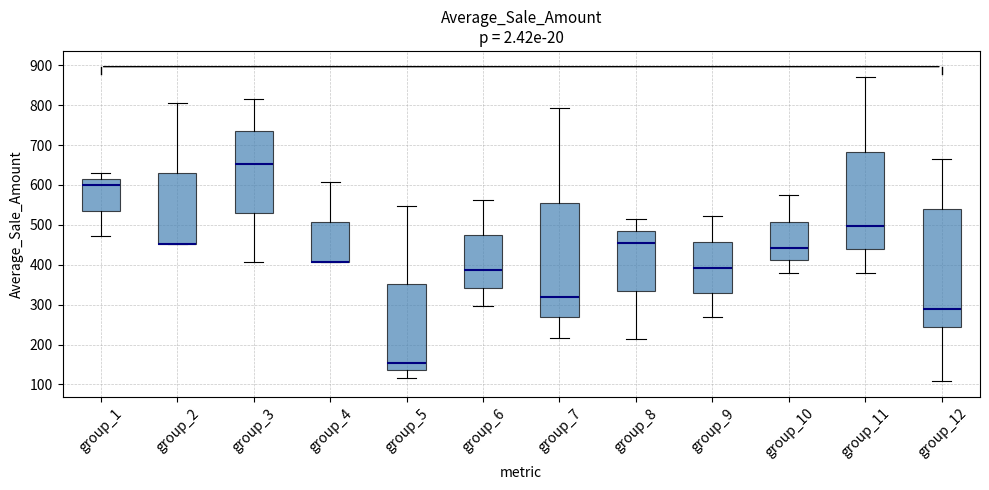

Where does the upper whisker of the box for group_9 end on the y-axis? The values are not printed on the chart, so give them approximately, as read against the axis.

520